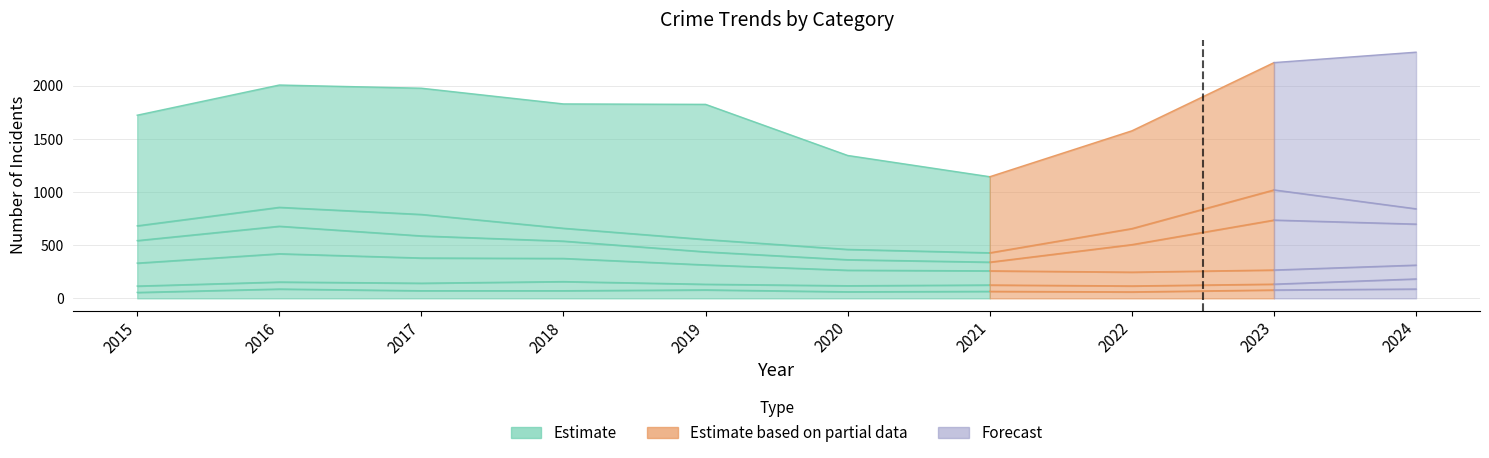

What is the spread (max minus min) of values at 2022?

864